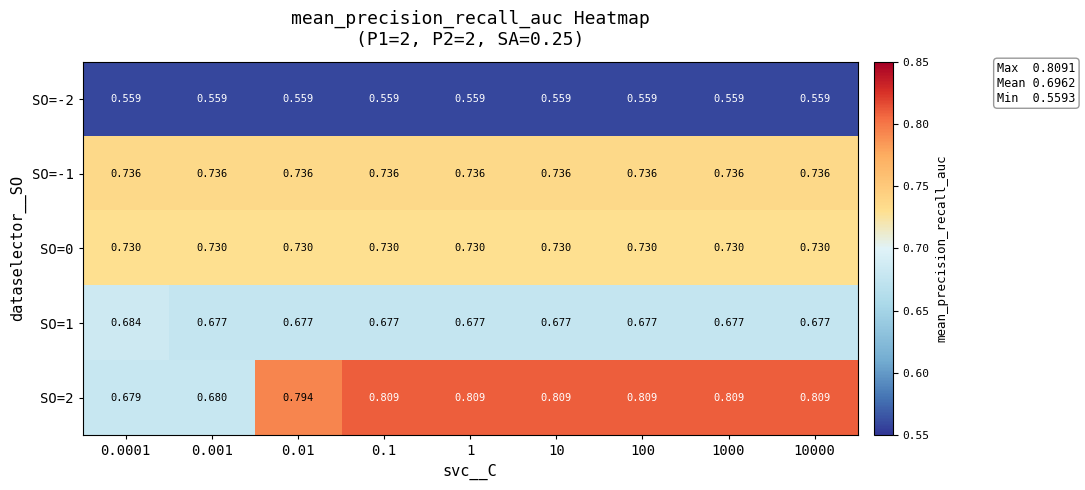

Is the value of SO=0 at 100 greater than the value of SO=-2 at 1?

Yes